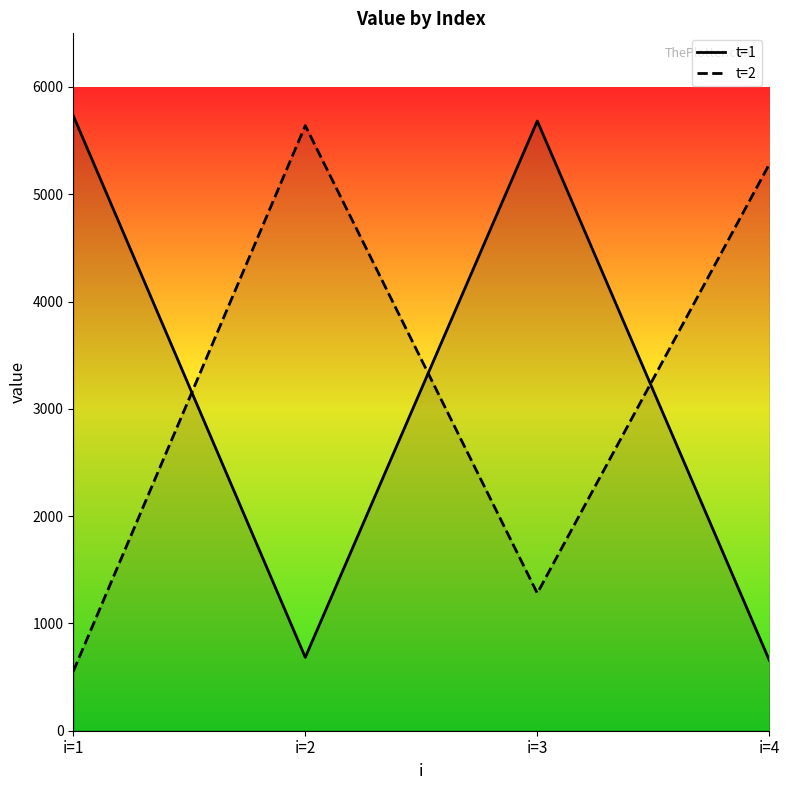

Reading right to left, what are all the values shown in this chart?

t=1: i=4=656.6	i=3=5683.0	i=2=684.0	i=1=5732.4
t=2: i=4=5280.4	i=3=1281.4	i=2=5640.4	i=1=553.7